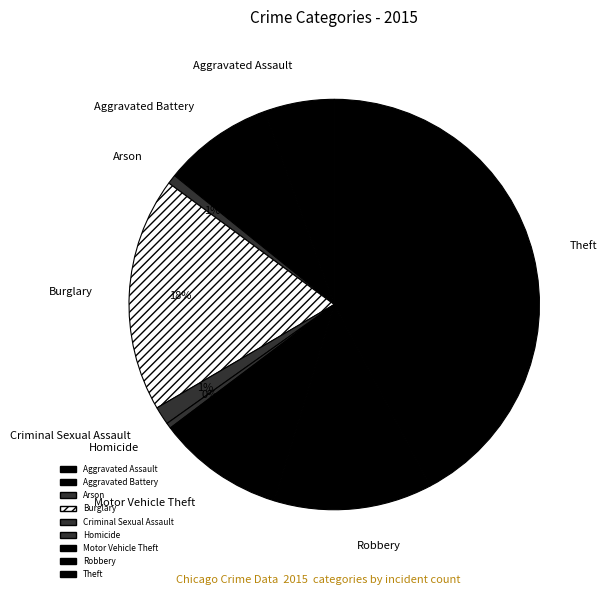

Is the sum of Aggravated Battery and Aggravated Assault greater than half?

No